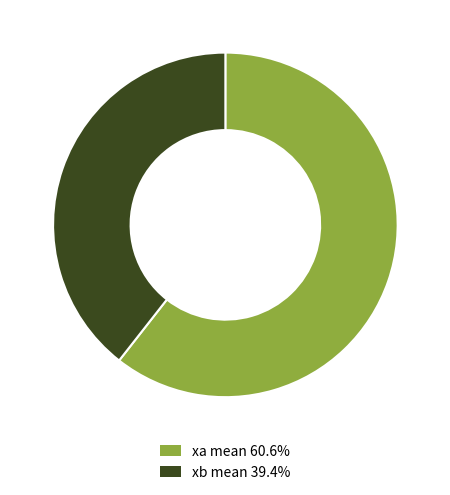

Does xb mean 39.4% represent more than half of the total?

No